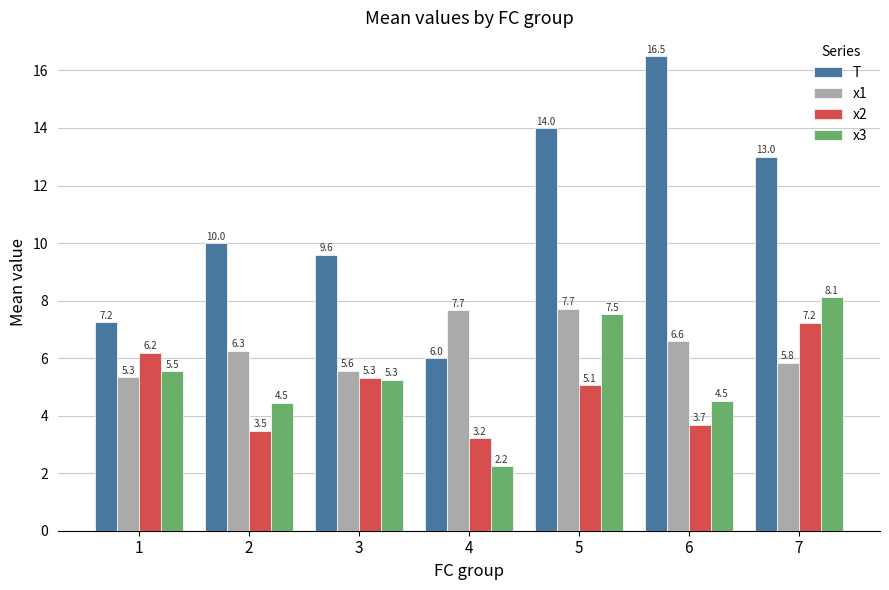

Is it true that x1 equals 5.8 at 7?

True